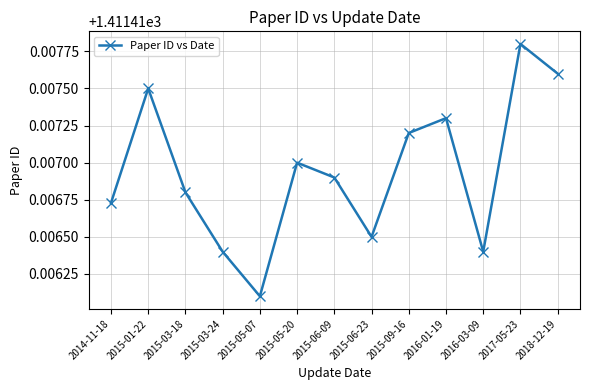

Which category has the lowest value across all series?

2015-05-07